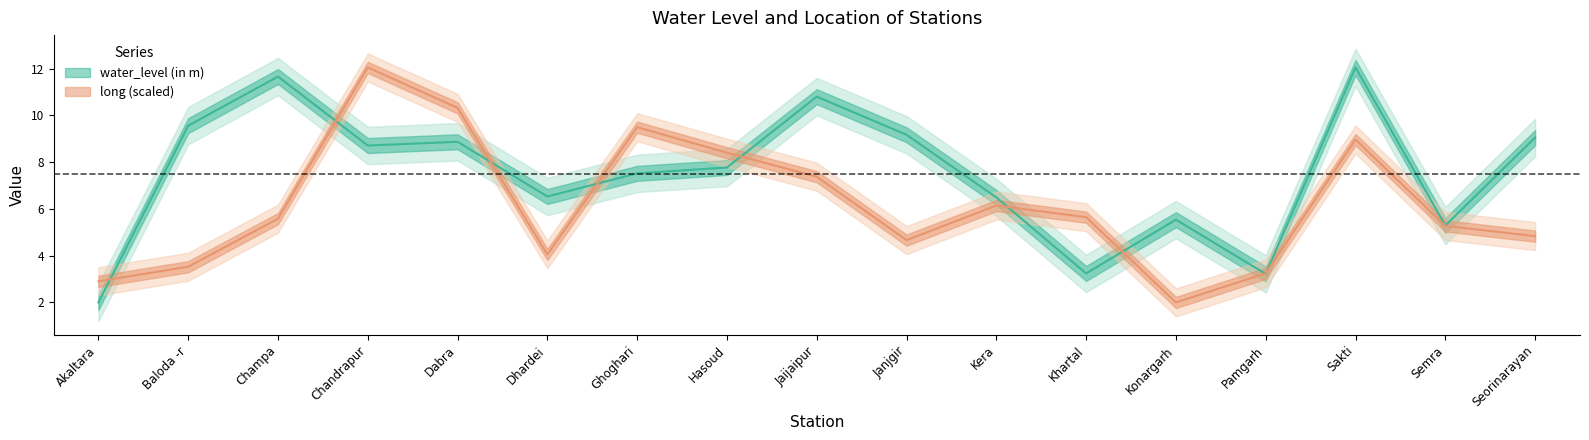

How many intersections are there between water_level (in m) and long?

9